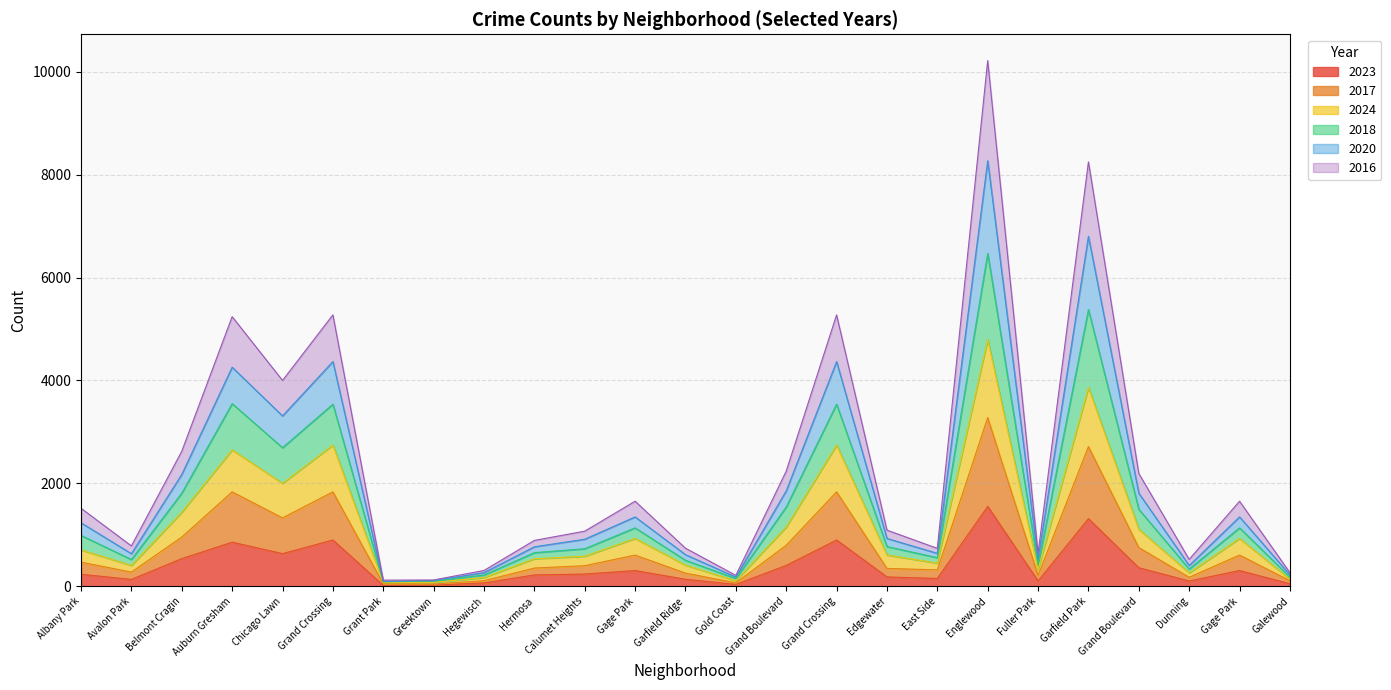

What is the difference between the maximum and second lowest values in the 2023 series?

1530